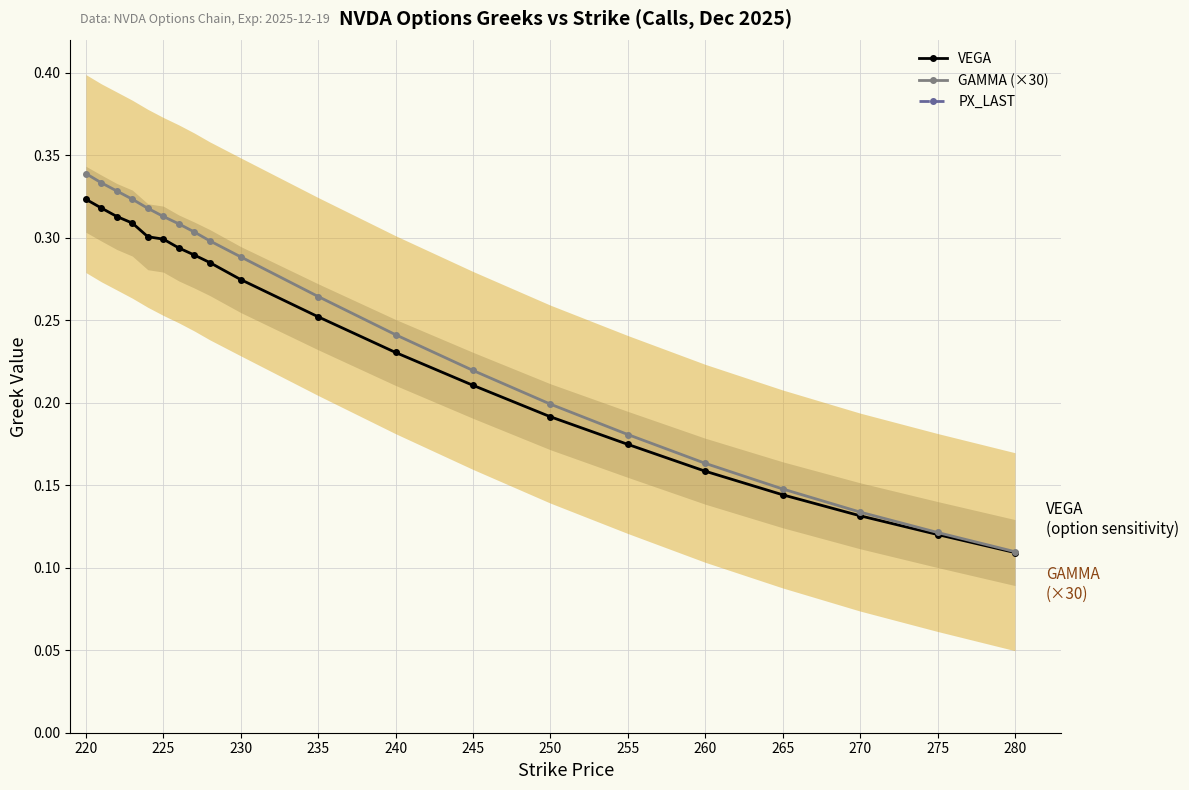

True or false: PX_LAST and GAMMA (×30) cross at least once.

False